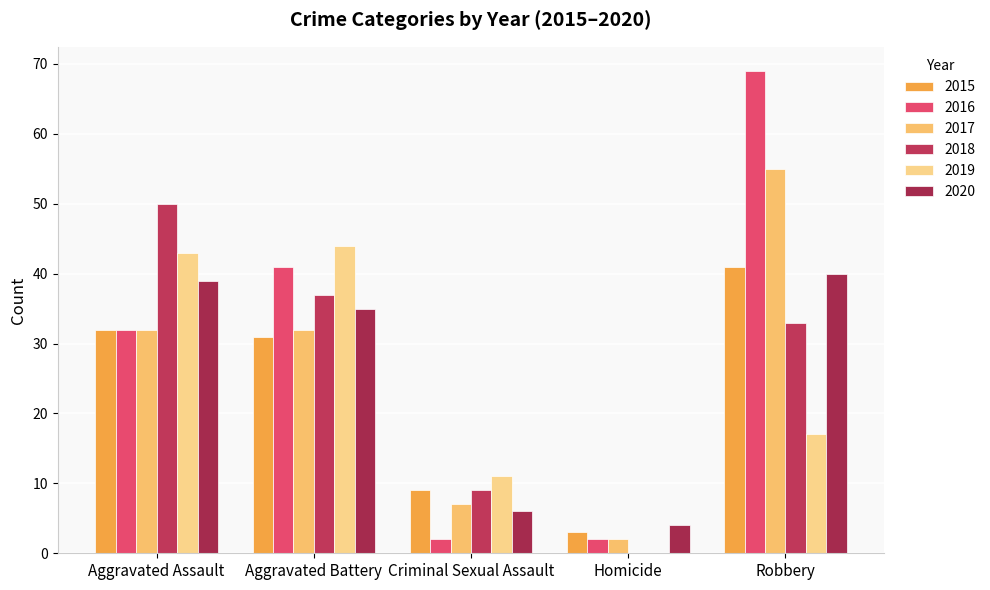

At which label is 2018 closest to 25?

Robbery